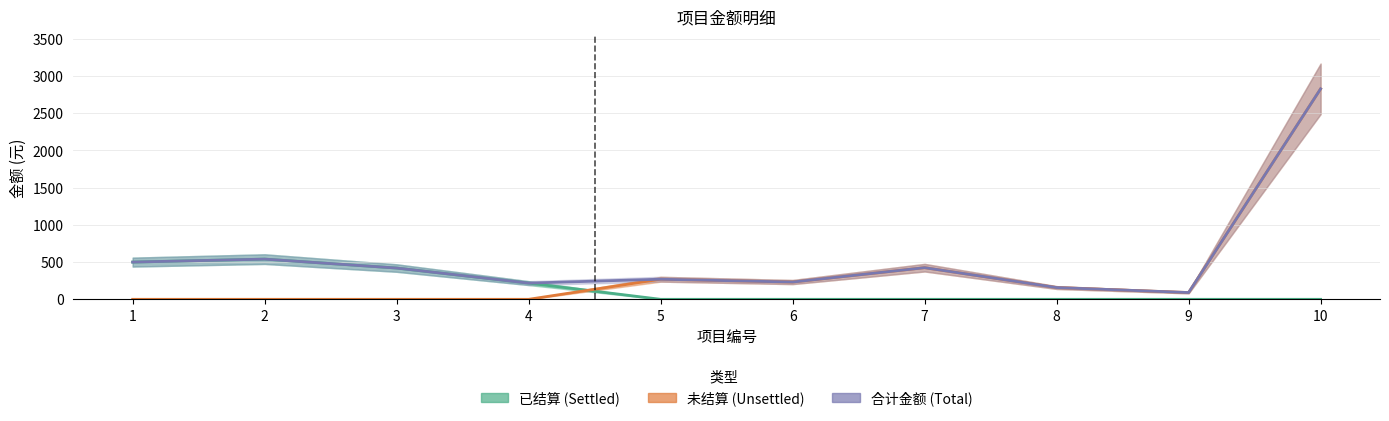

Which series changed the most between 4 and 10?

未结算 (Unsettled)